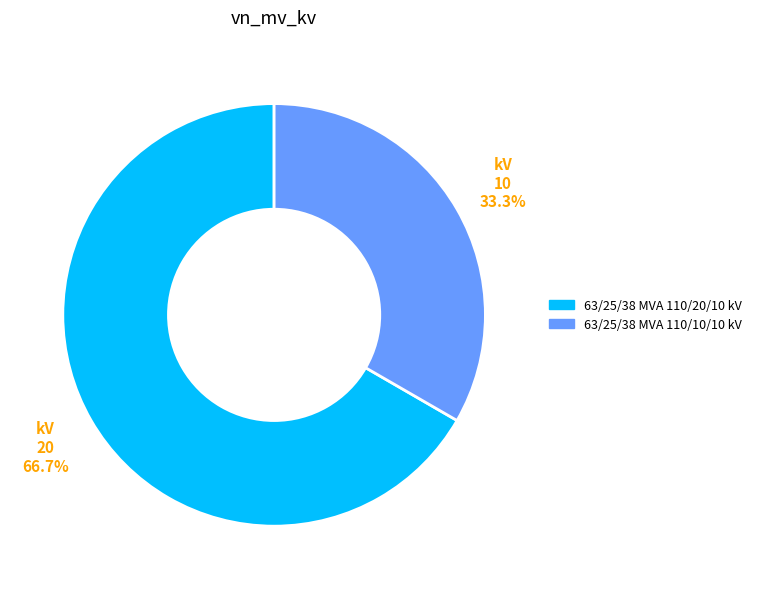

Between 63/25/38 MVA 110/10/10 kV and 63/25/38 MVA 110/20/10 kV, which is larger?

63/25/38 MVA 110/20/10 kV